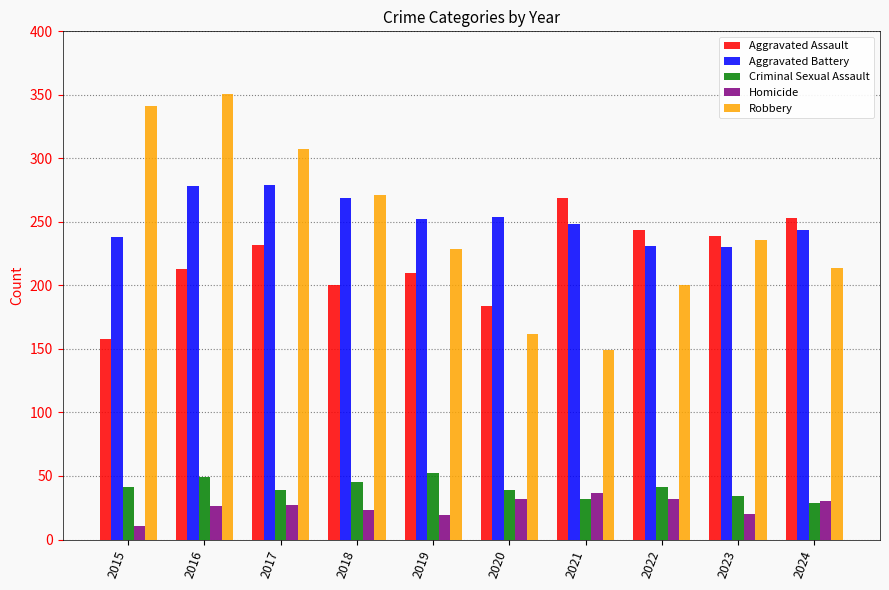

Read the Robbery value at 2020, to the nearest 5.

160